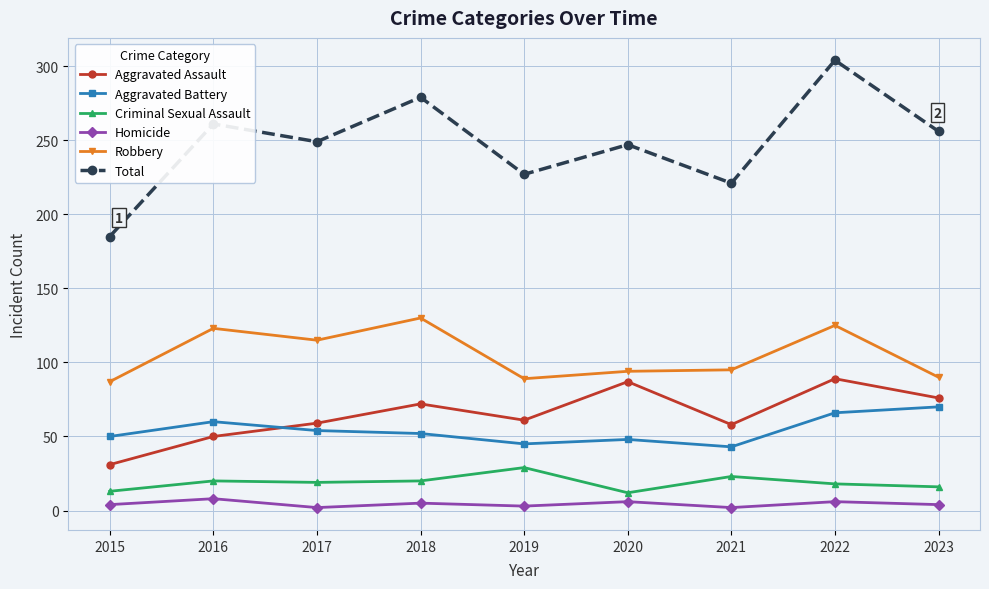

Which series changed the most between 2021 and 2022?

Total